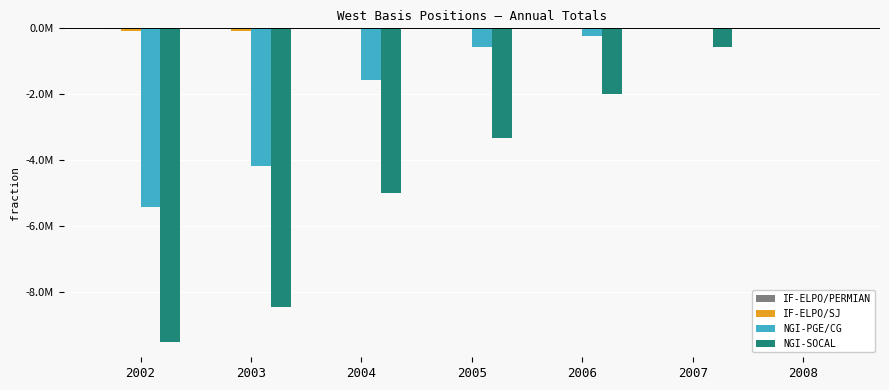

True or false: NGI-PGE/CG has a value of -4189932 at 2003.

True